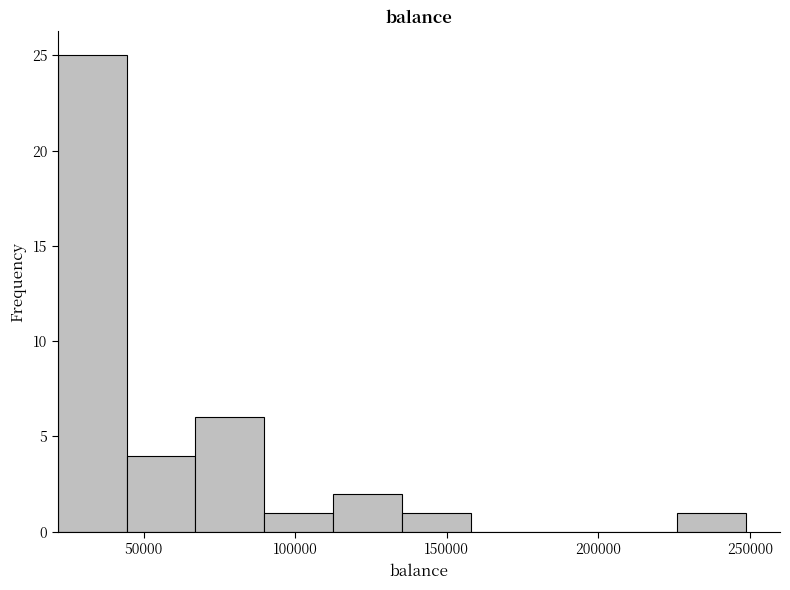

Over which range of the x-axis is the bar tallest?

20000 to 45000